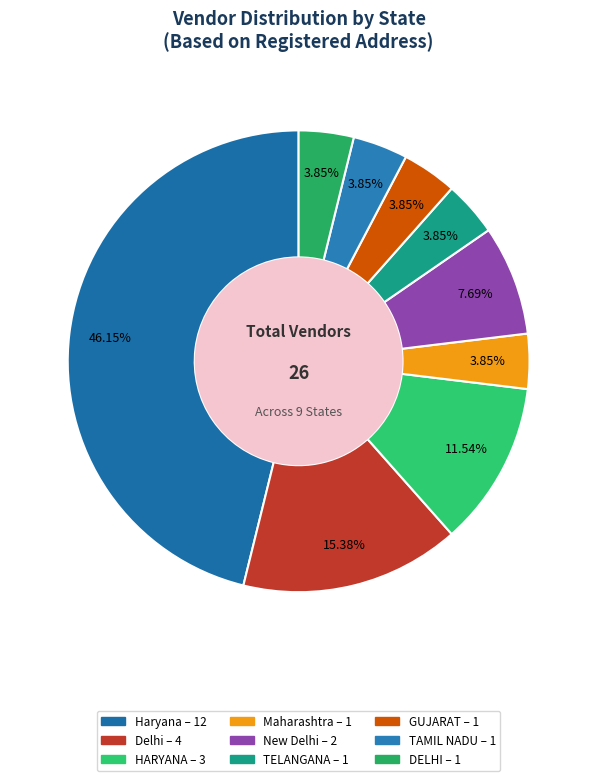

How many segments does this pie chart have?

9